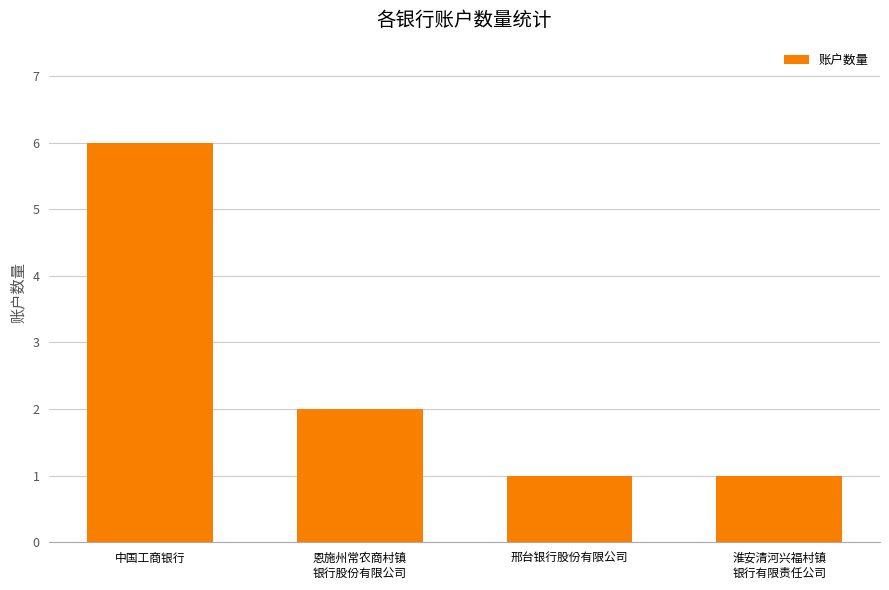

What is the difference between the maximum and minimum values?

5